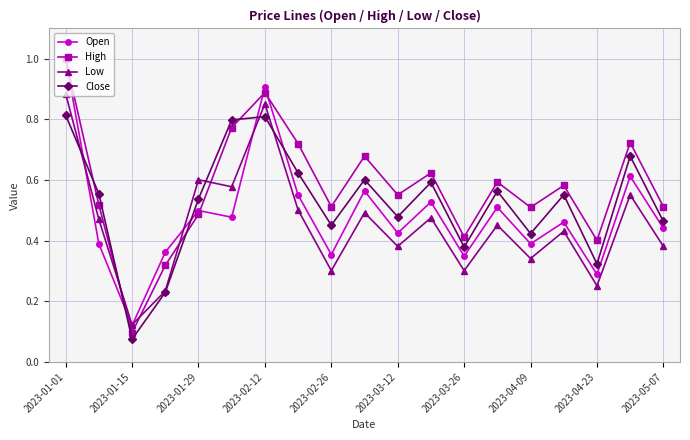

True or false: High and Low intersect in this chart.

True